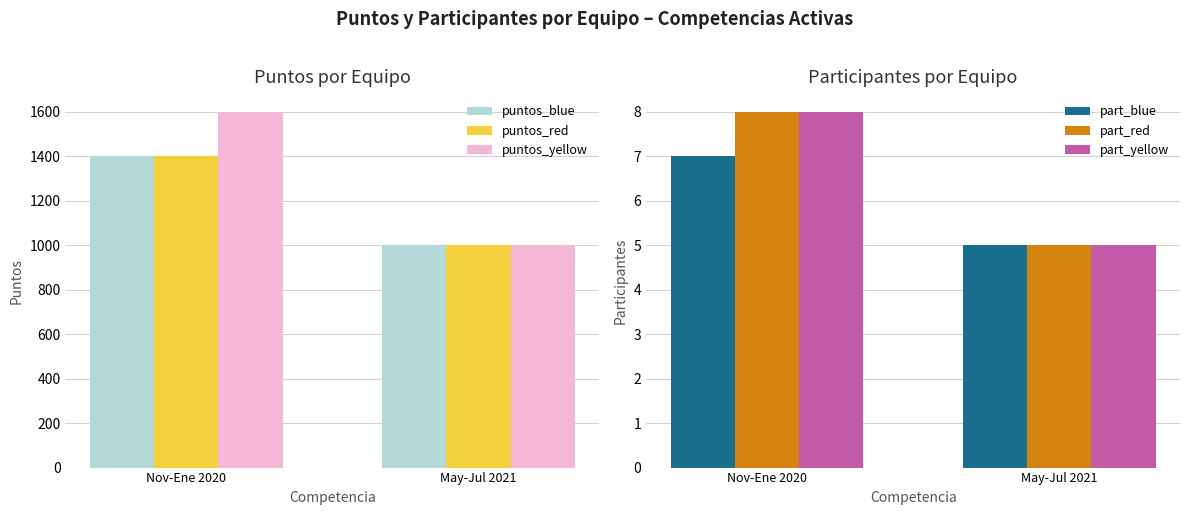

What is the approximate value of puntos_yellow at May-Jul 2021, to the nearest 100?

1000